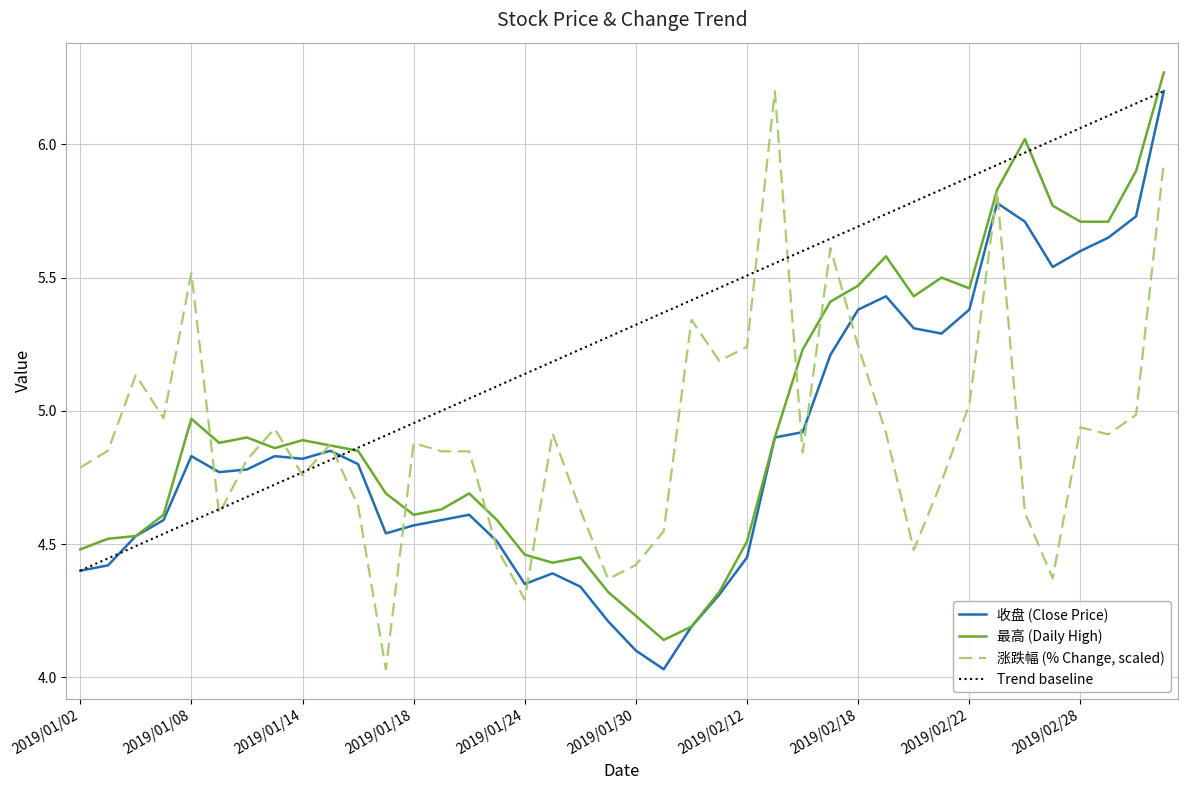

What is the sum of the 收盘 values at 2019/01/09 and 2019/02/15?

10.0